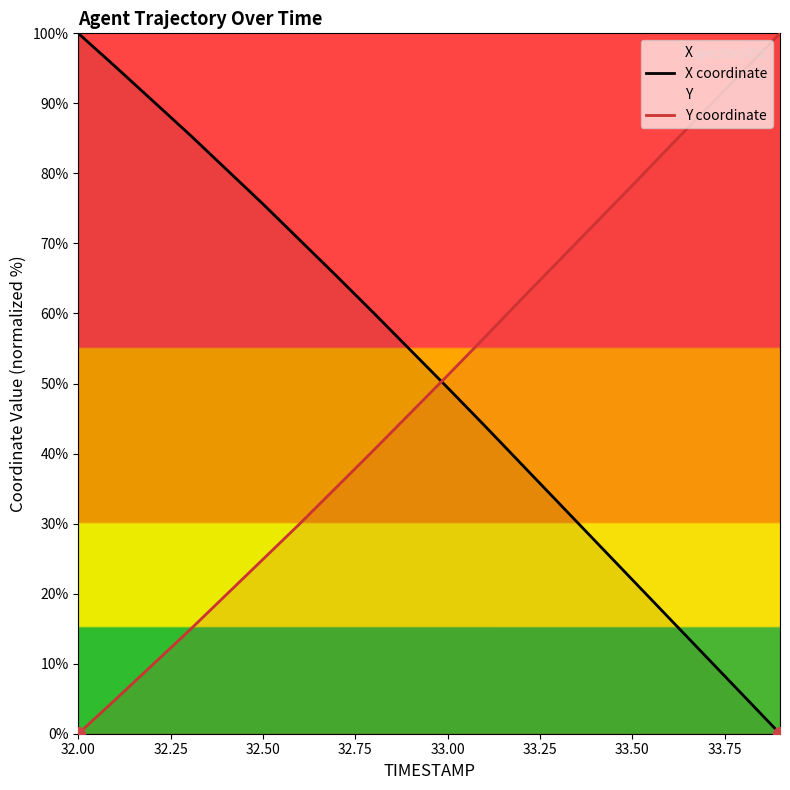

What are all the series names shown in the legend?

X coordinate, Y coordinate